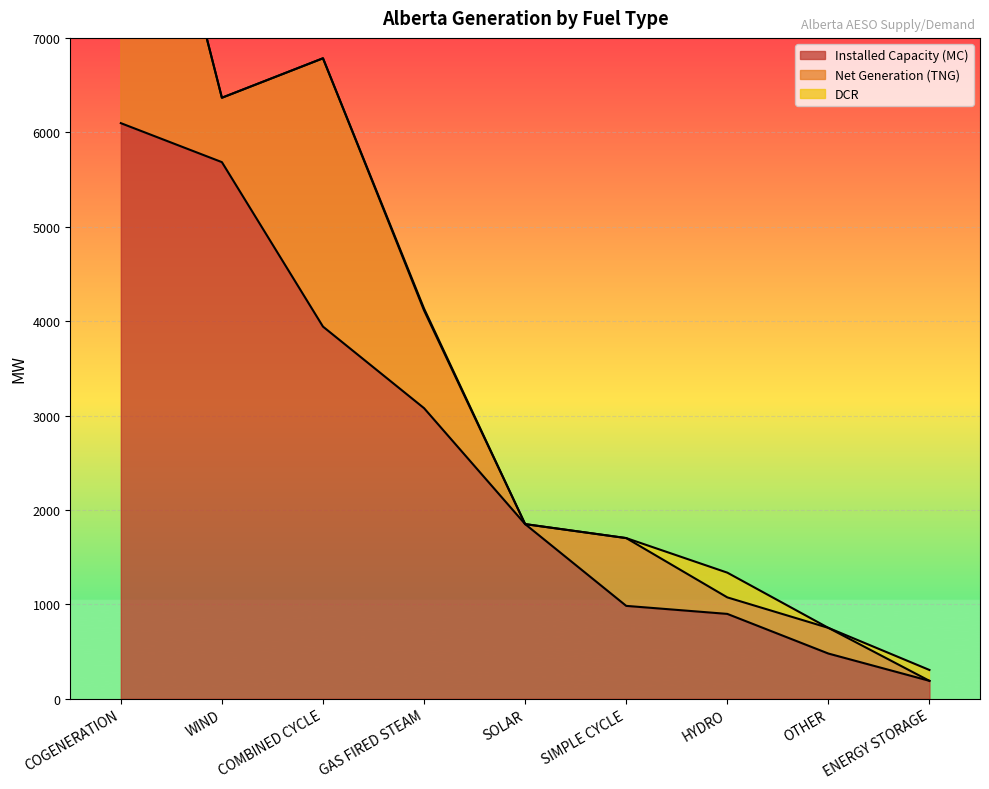

The value of Installed Capacity (MC) at OTHER is 479. True or false?

True